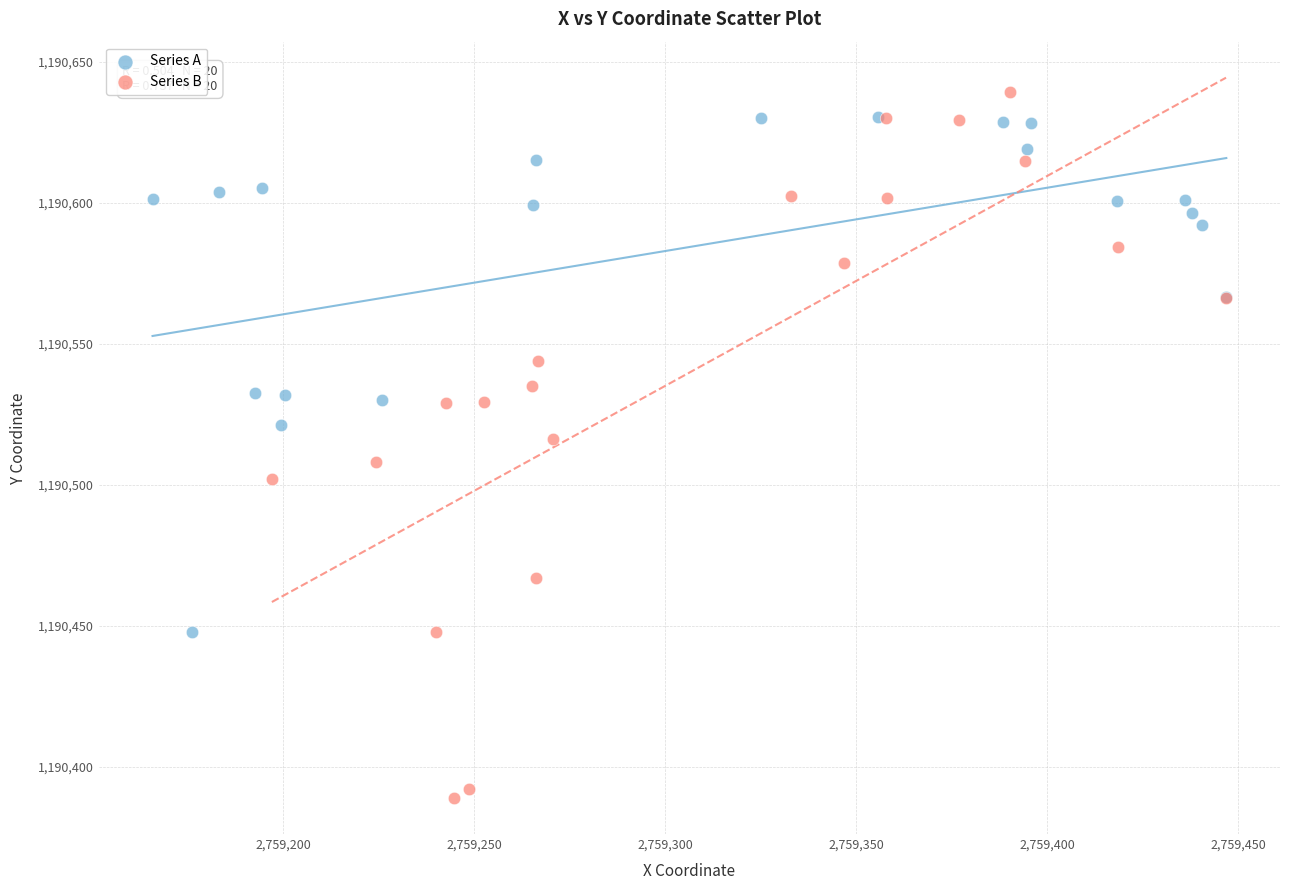

Which series contains the lowest Y value?

Series B